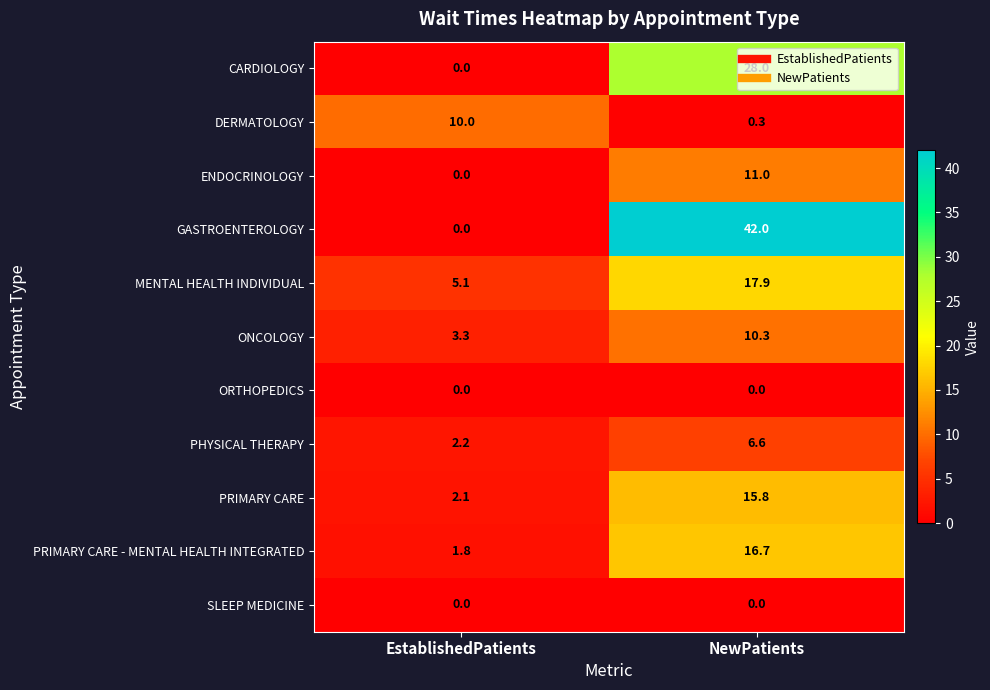

What is the difference between the highest and lowest values at NewPatients?

42.0